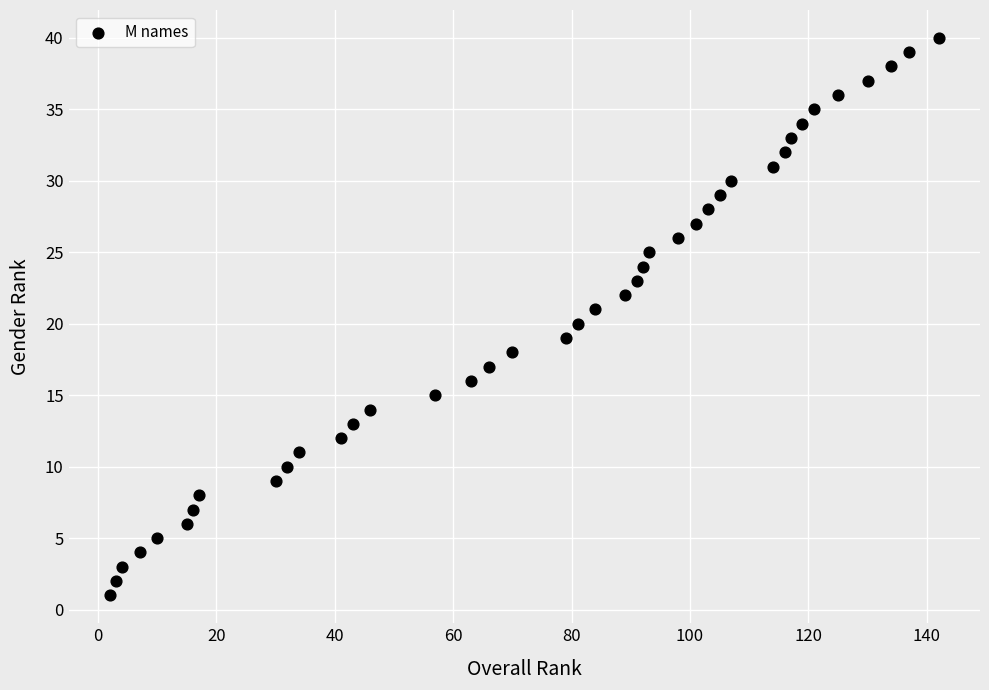

What is the range of X values (max minus min)?

140